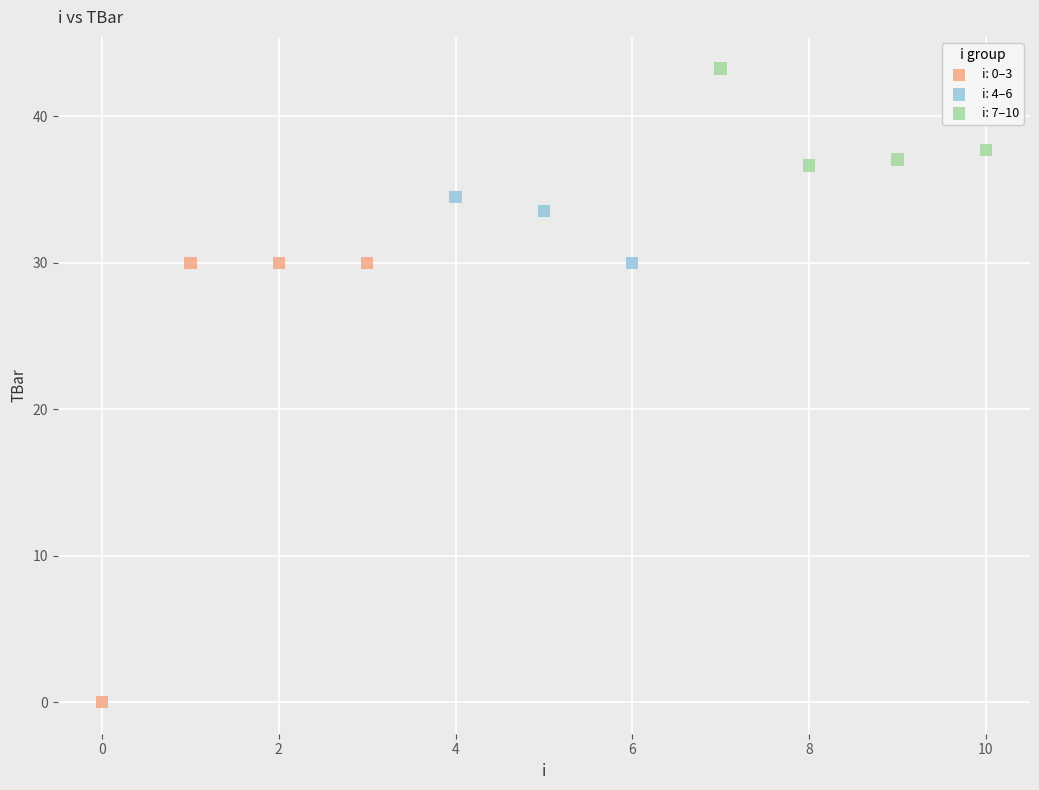

Which series contains the lowest Y value?

i: 0–3